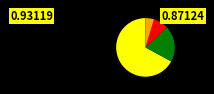

How many segments does this pie chart have?

4